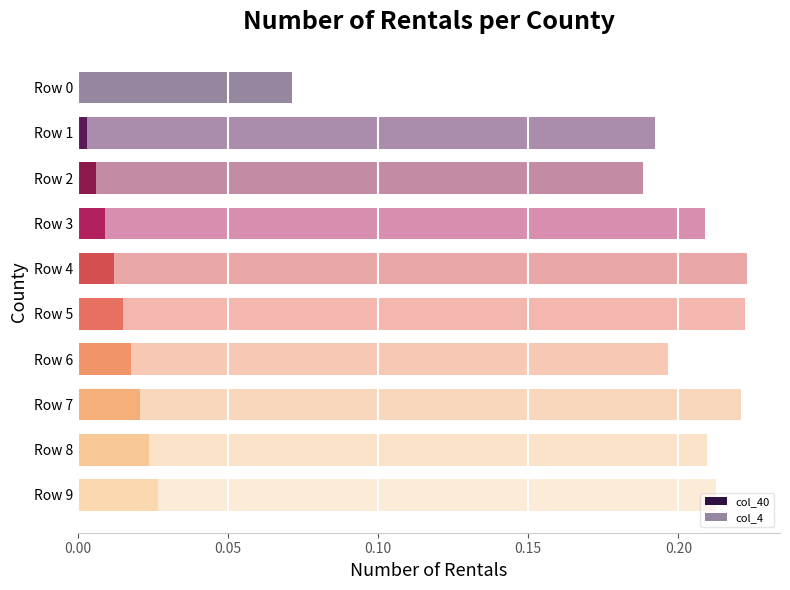

How many categories are shown in the chart?

10